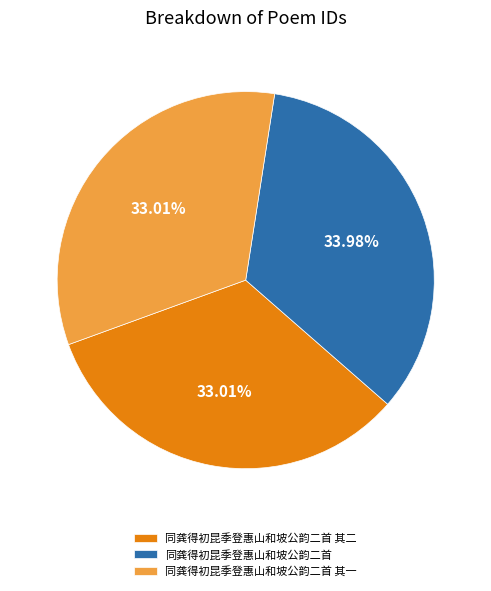

How many slices are in this pie chart?

3